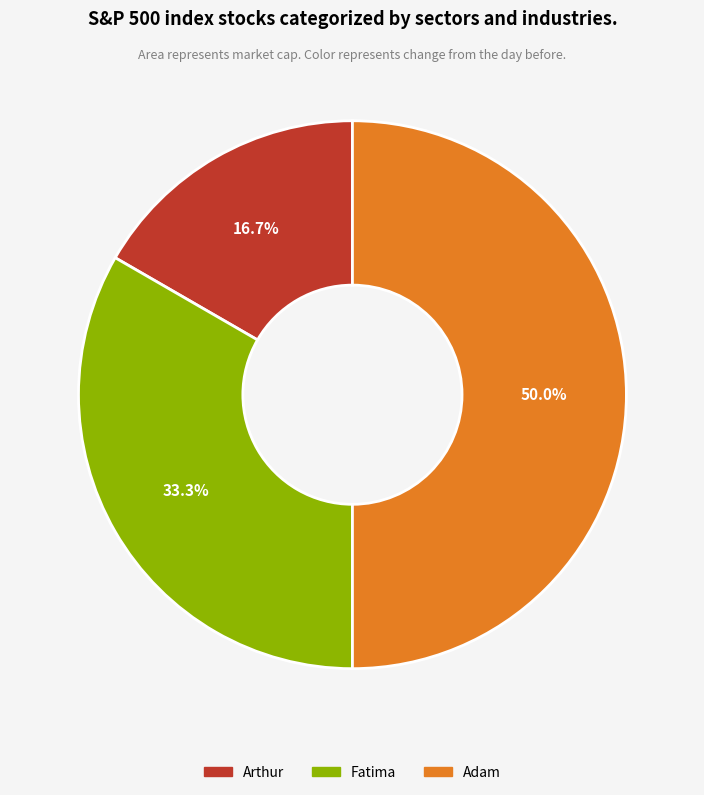

Which slice is the largest?

Adam